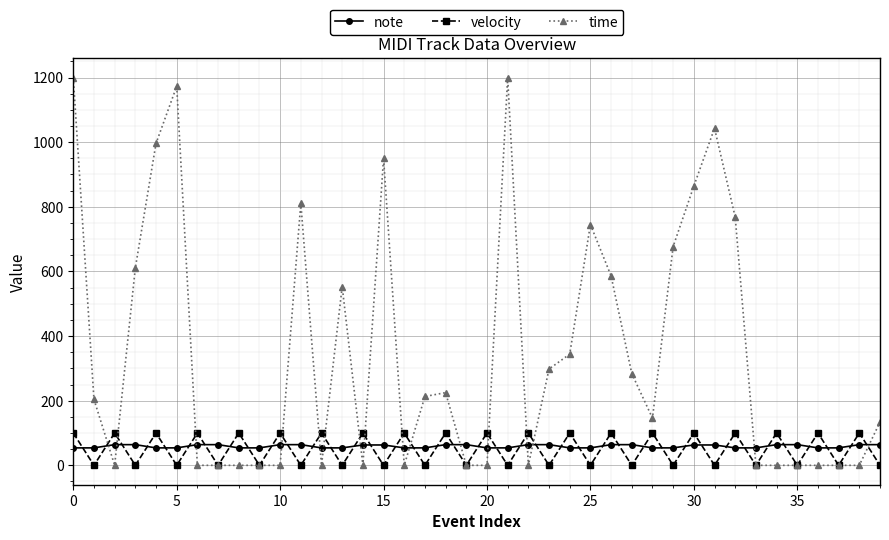

What is the difference between the maximum and second lowest values in the note series?

10